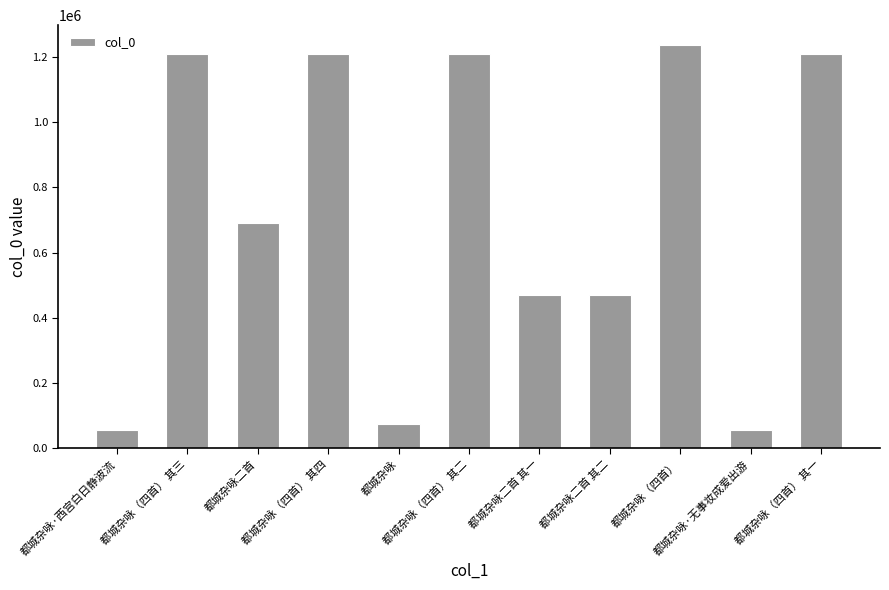

At which label does the data first exceed 691917?

都城杂咏（四首） 其三